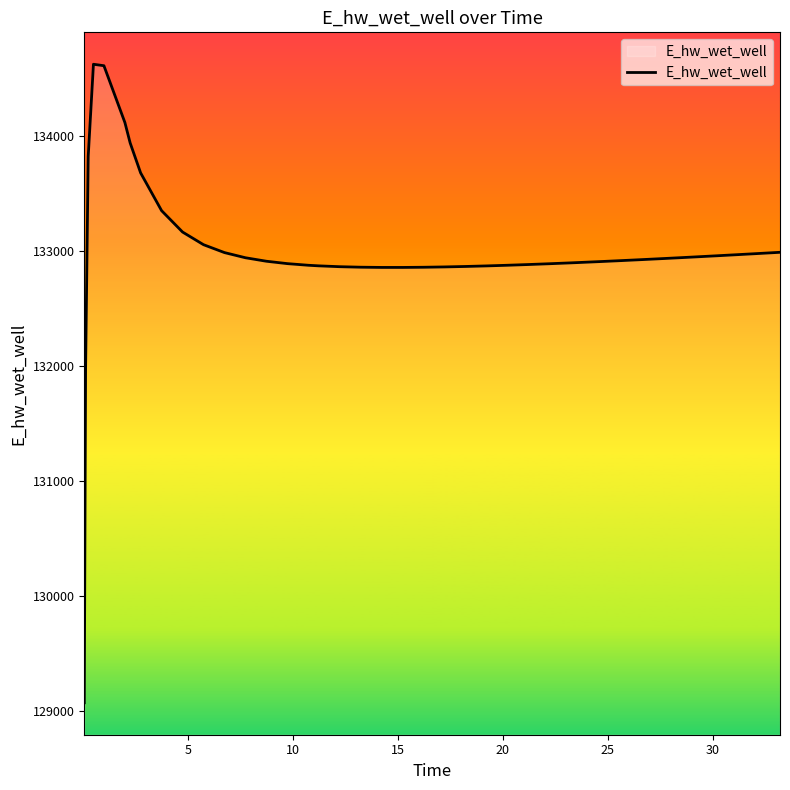

The value at 33 is 177045.7. True or false?

False